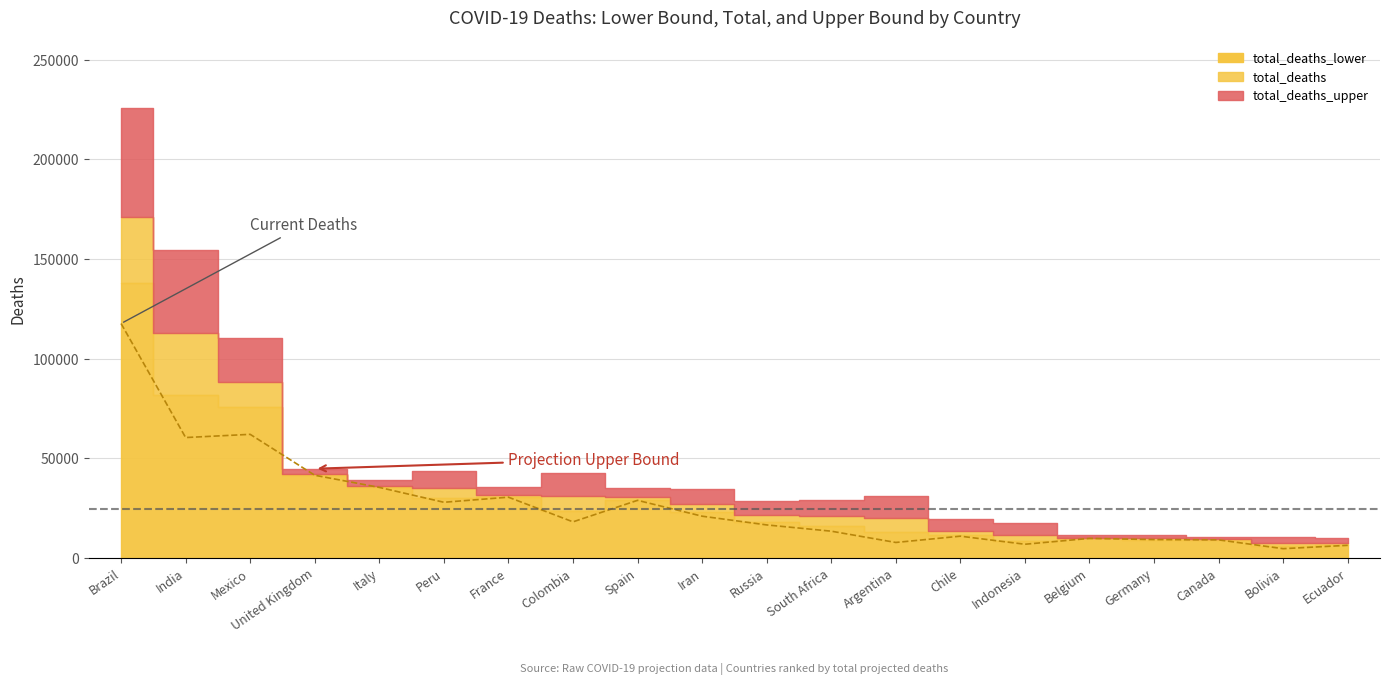

What is the ratio of the value at Italy to the value at Russia?

2.1